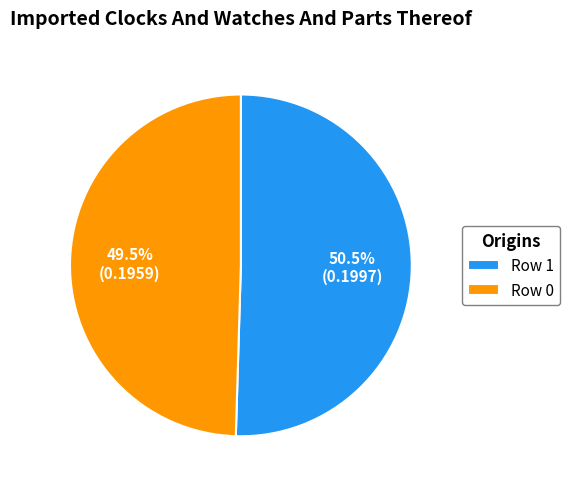

What is the majority slice?

Row 1